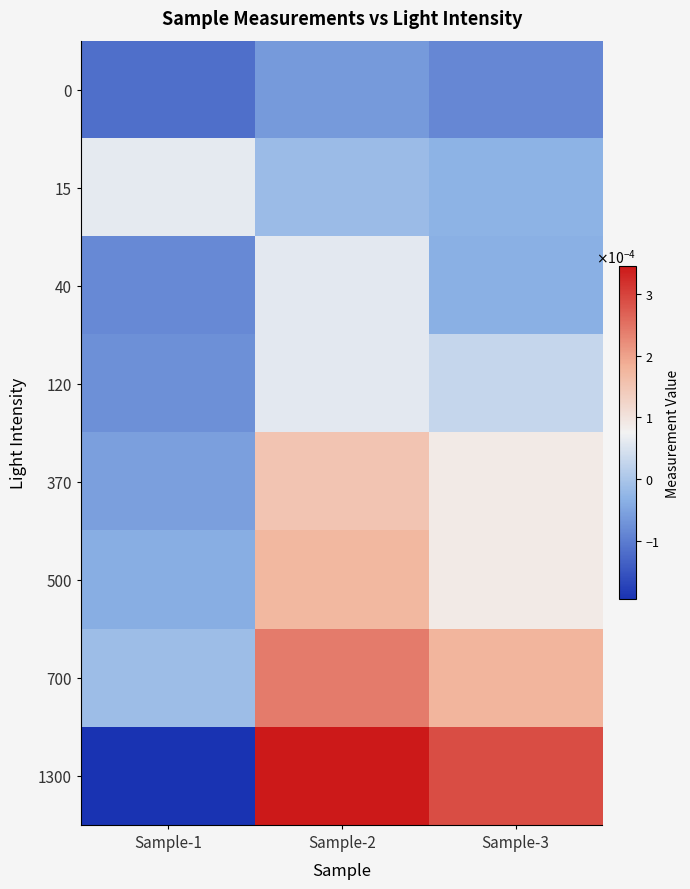

Rank the series at Sample-3 from lowest to highest value.

0, 40, 15, 120, 500, 370, 700, 1300